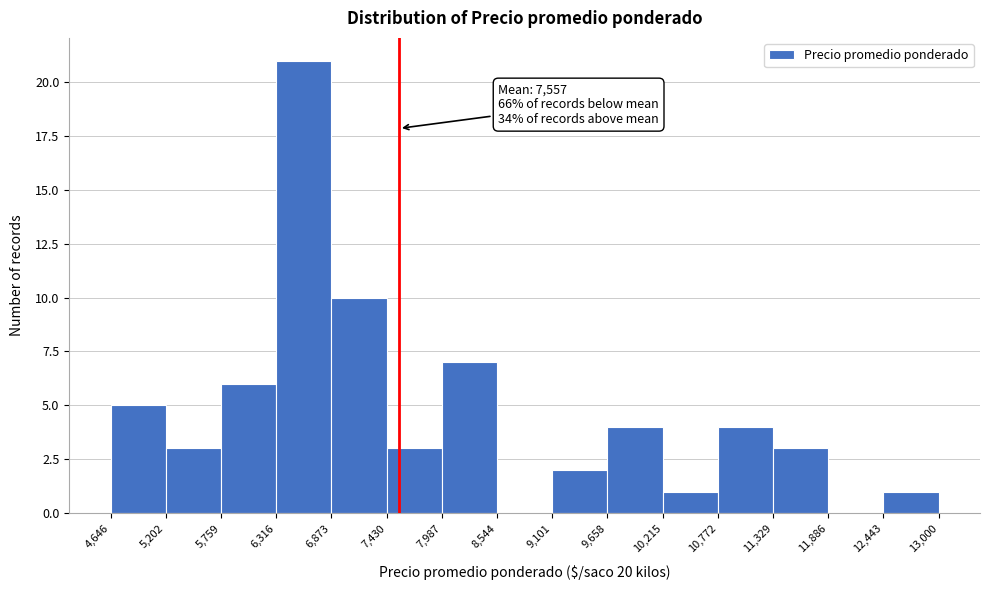

Which range on the x-axis has the tallest bar?

6,316 to 6,873